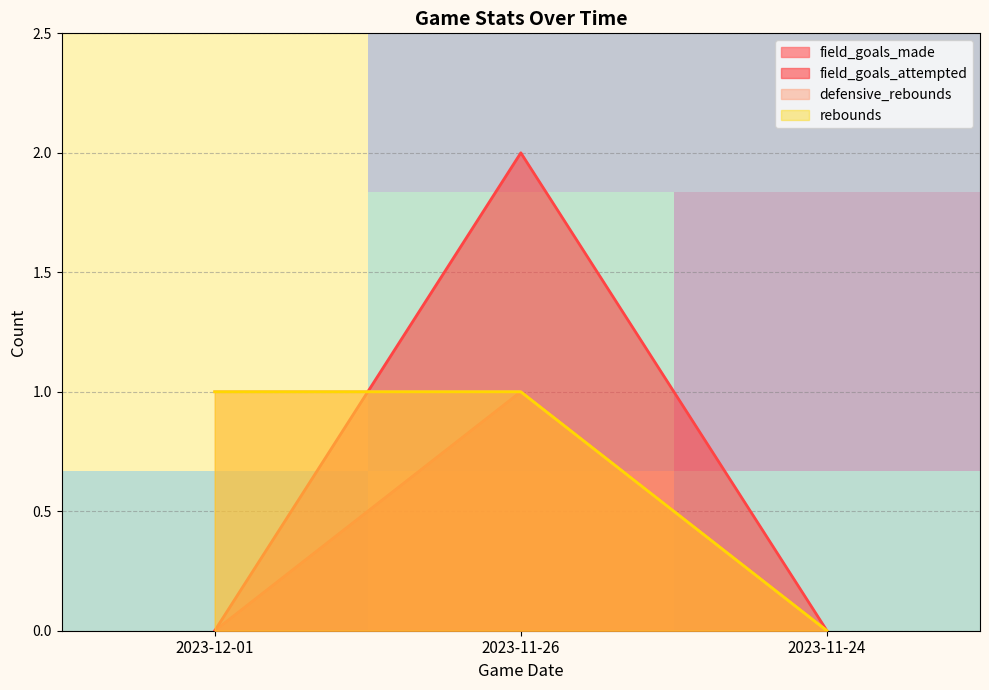

At which label does field_goals_made reach its peak?

2023-11-26